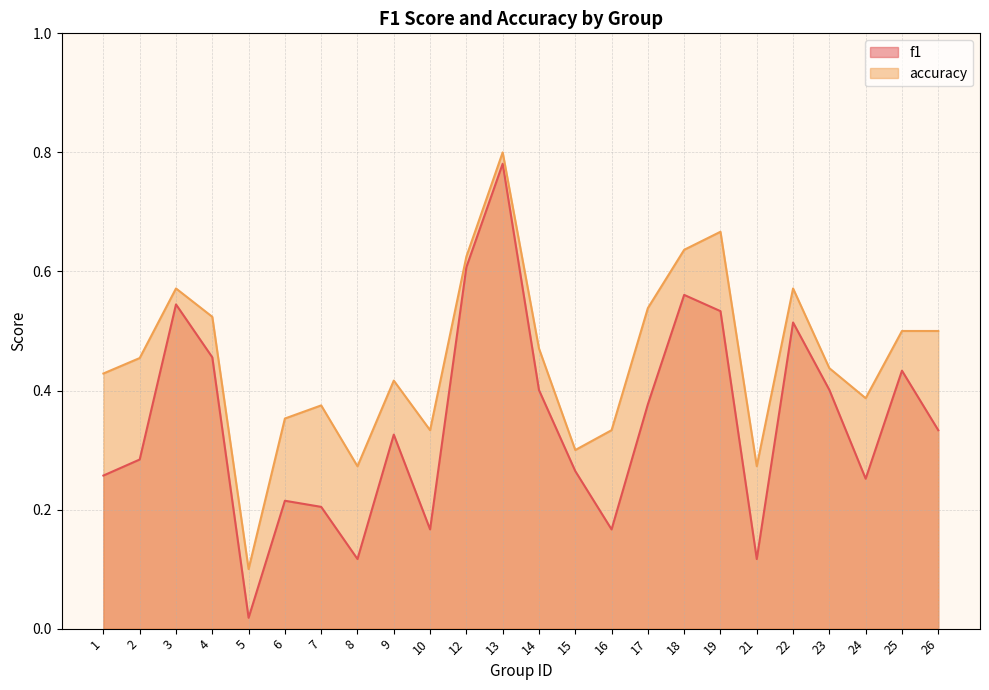

Which has a higher value, 12 or 8?

12